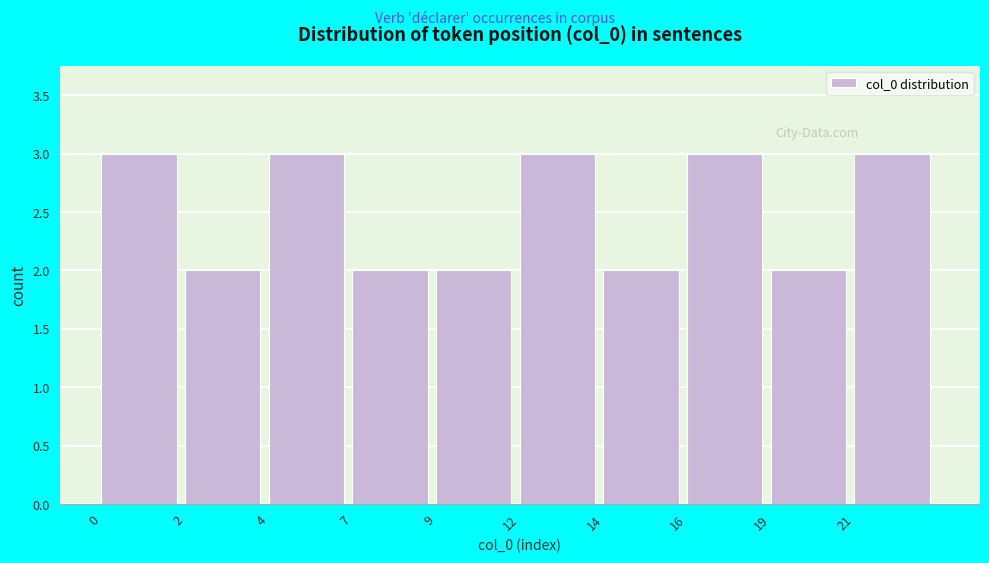

Reading left to right, transcribe all the data shown in this chart.

3	2	3	2	2	3	2	3	2	3